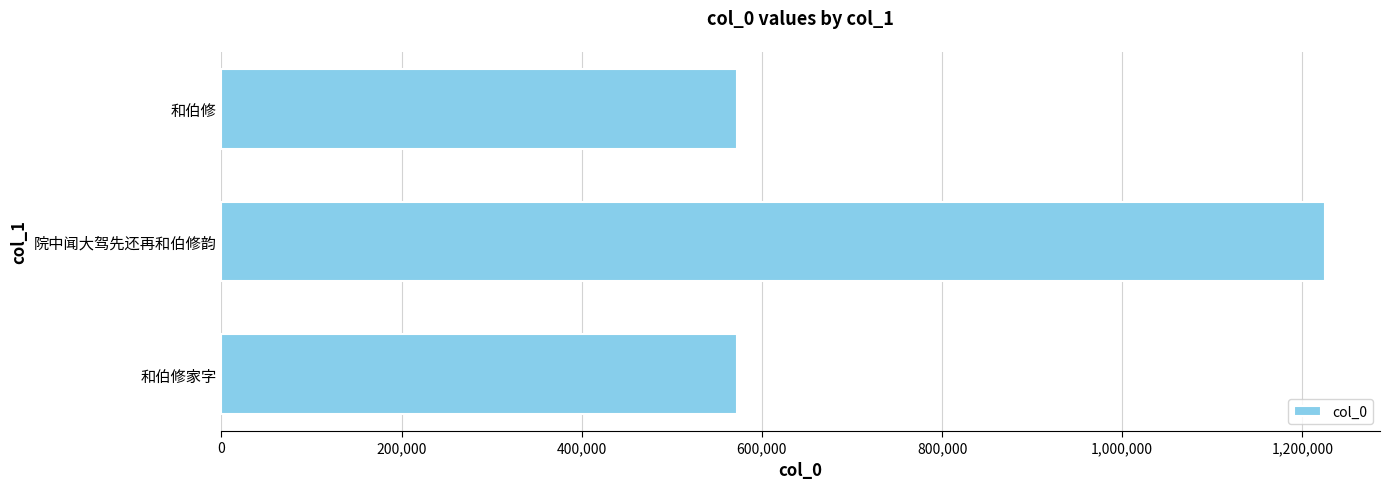

What is the minimum value shown in the chart?

571851